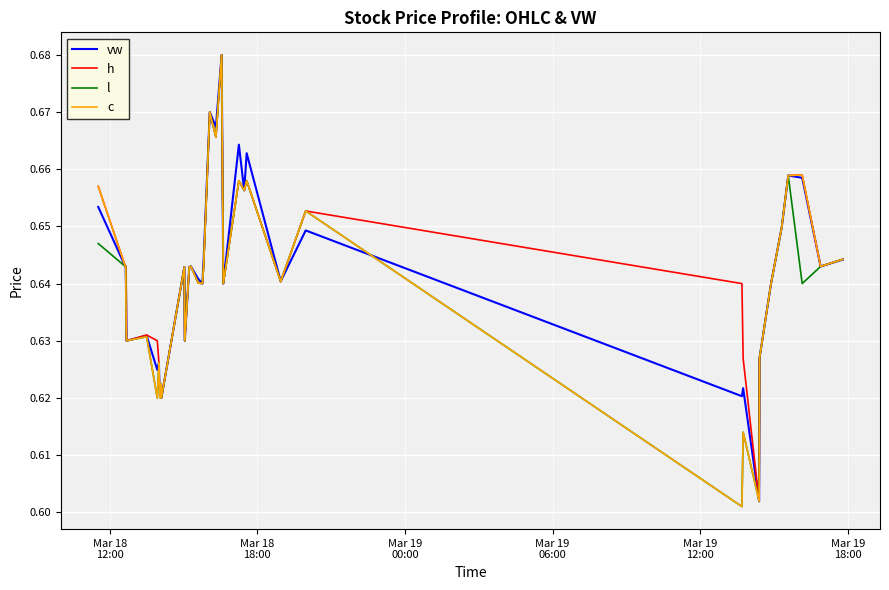

True or false: h has more than 1 points higher than both neighbors.

True